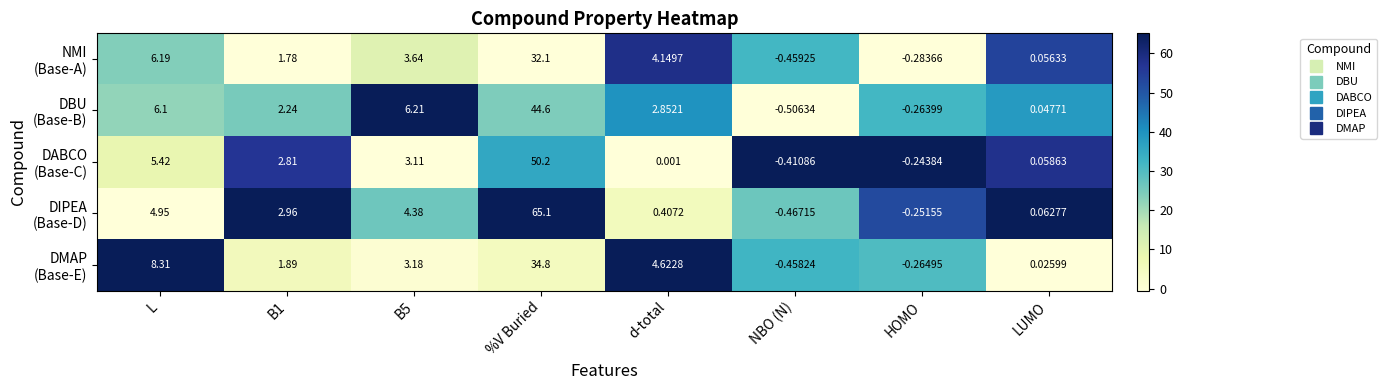

Which label corresponds to the largest value in the chart?

%V Buried